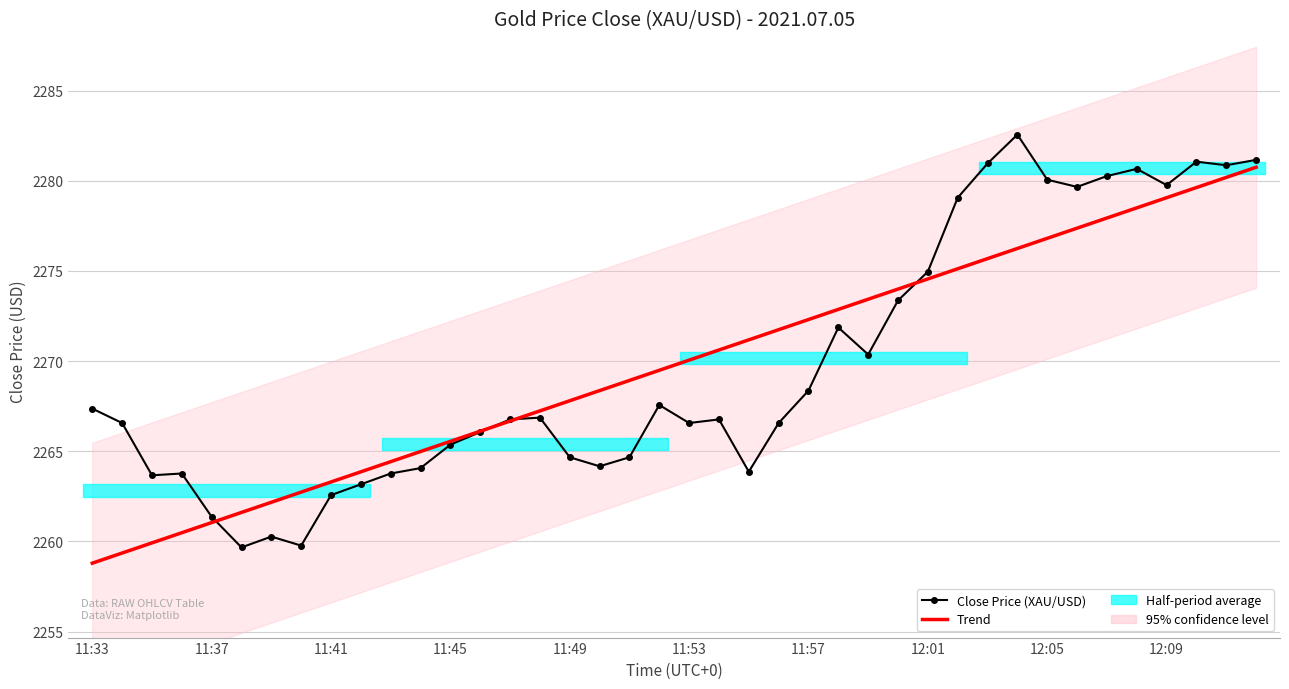

What is the sum of all Trend values?

90790.9